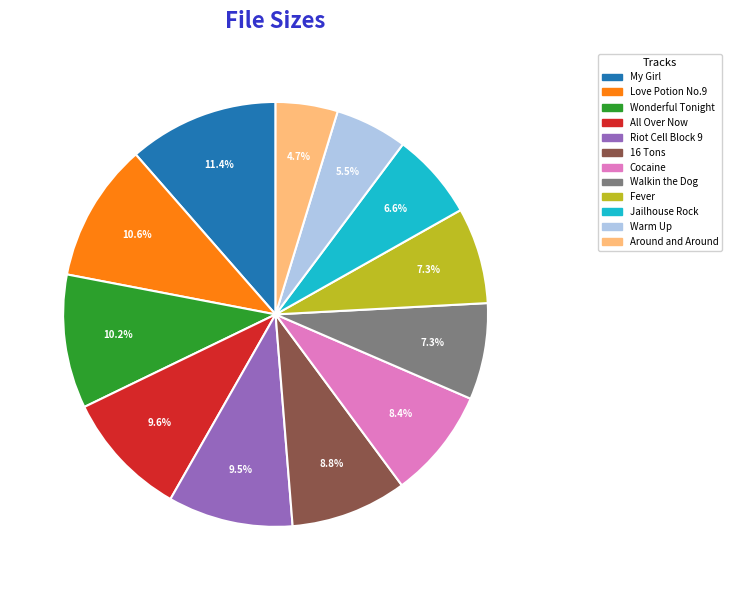

Is there any slice that represents more than half of the pie?

No